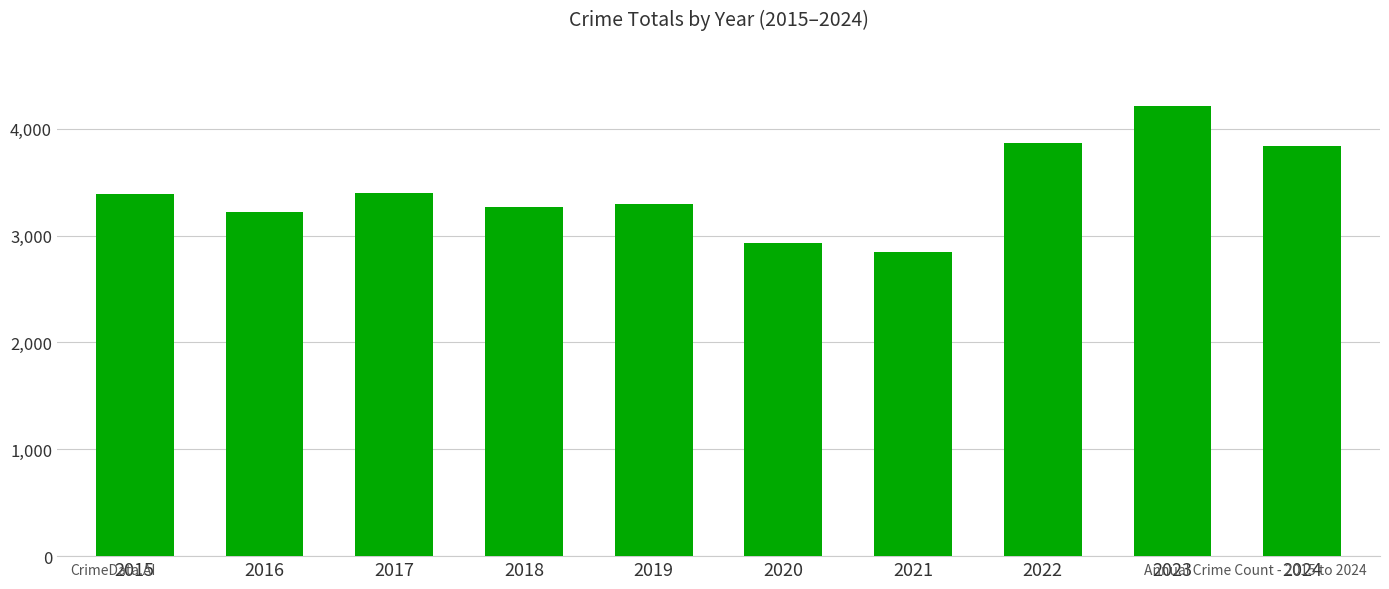

What is the value of the 5th bar from the left?

3294